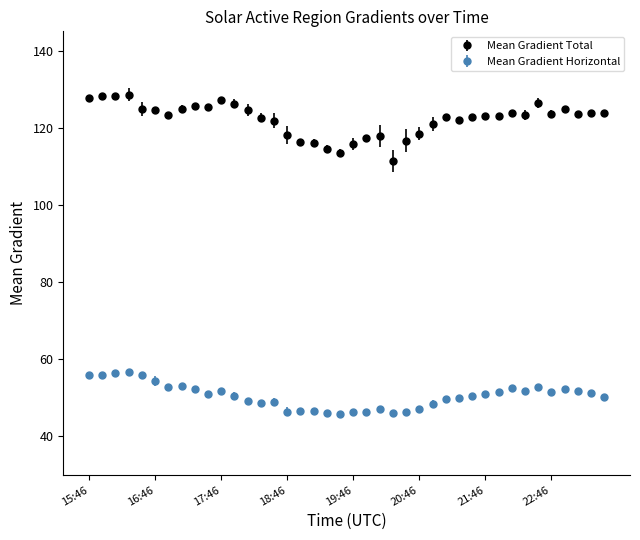

Which series has the largest total across all categories?

Mean Gradient Total